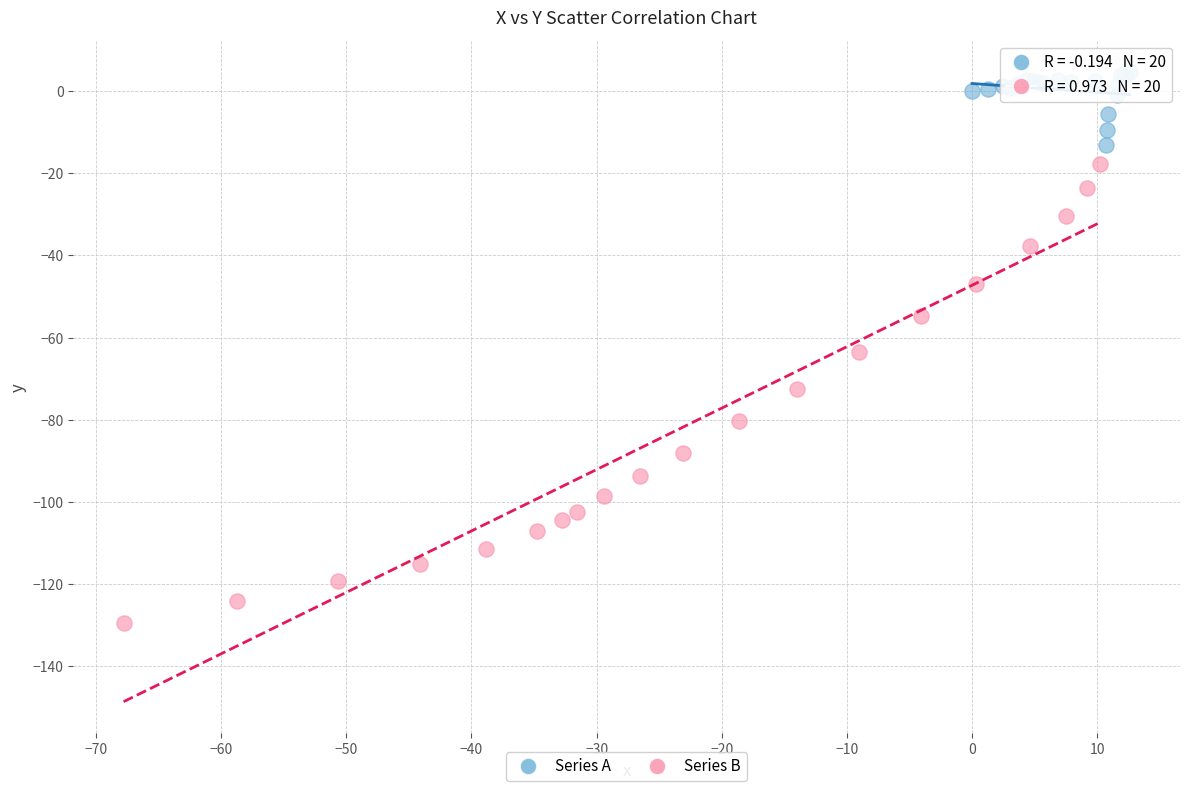

Which series has the largest Y range (max minus min)?

Series B